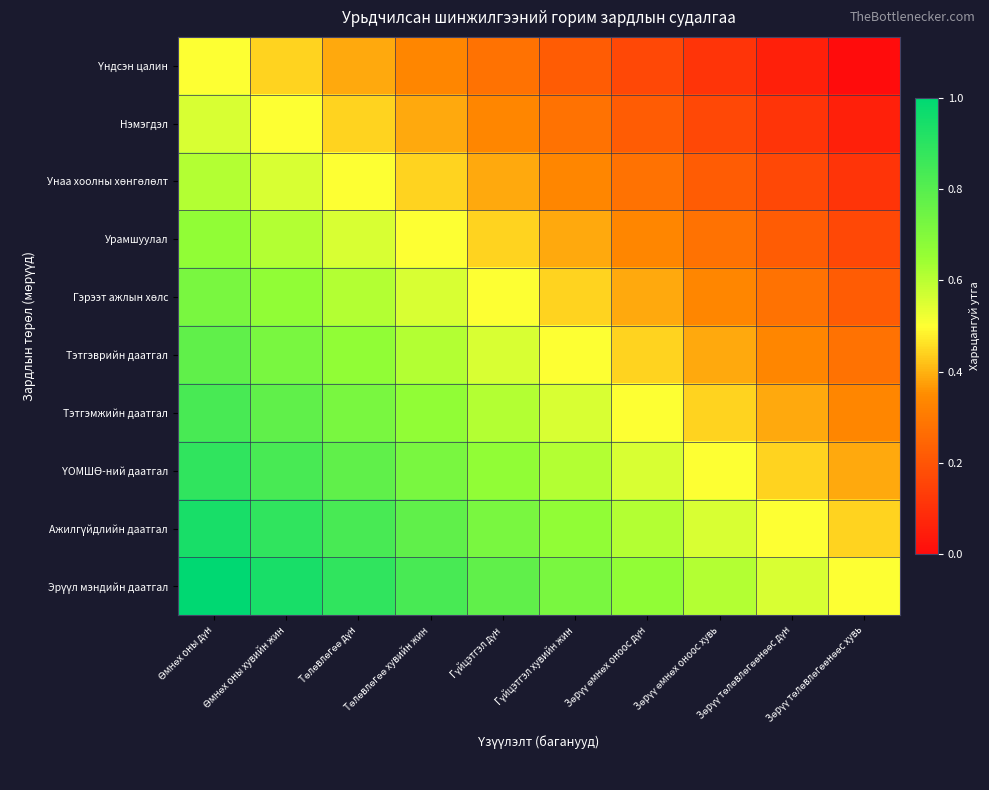

List the series in order of their peak value, lowest first.

Үндсэн цалин, Нэмэгдэл, Унаа хоолны хөнгөлөлт, Урамшуулал, Гэрээт ажлын хөлс, Тэтгэврийн даатгал, Тэтгэмжийн даатгал, ҮОМШӨ-ний даатгал, Ажилгүйдлийн даатгал, Эрүүл мэндийн даатгал